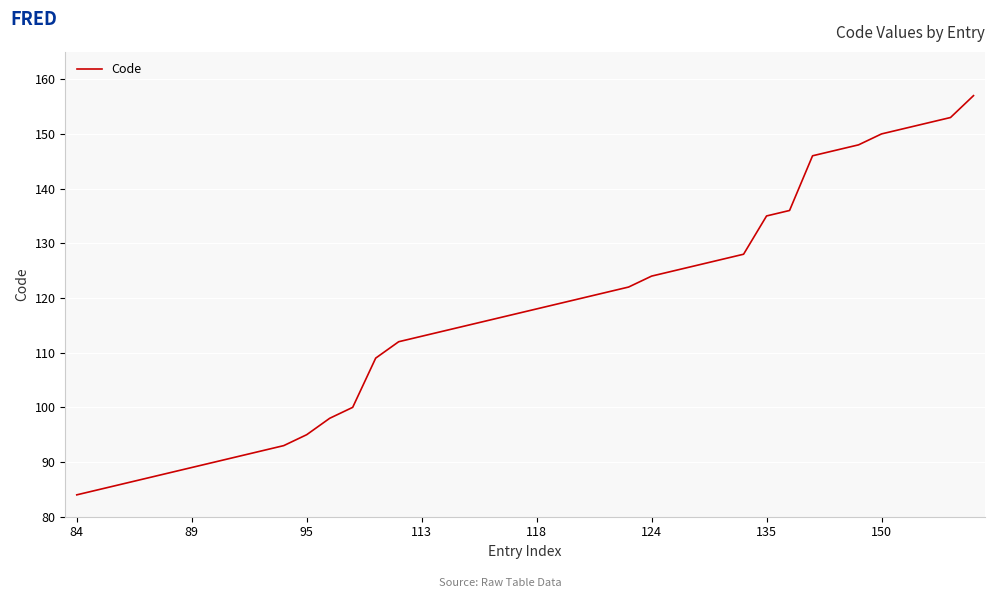

What is the greatest value displayed?

157